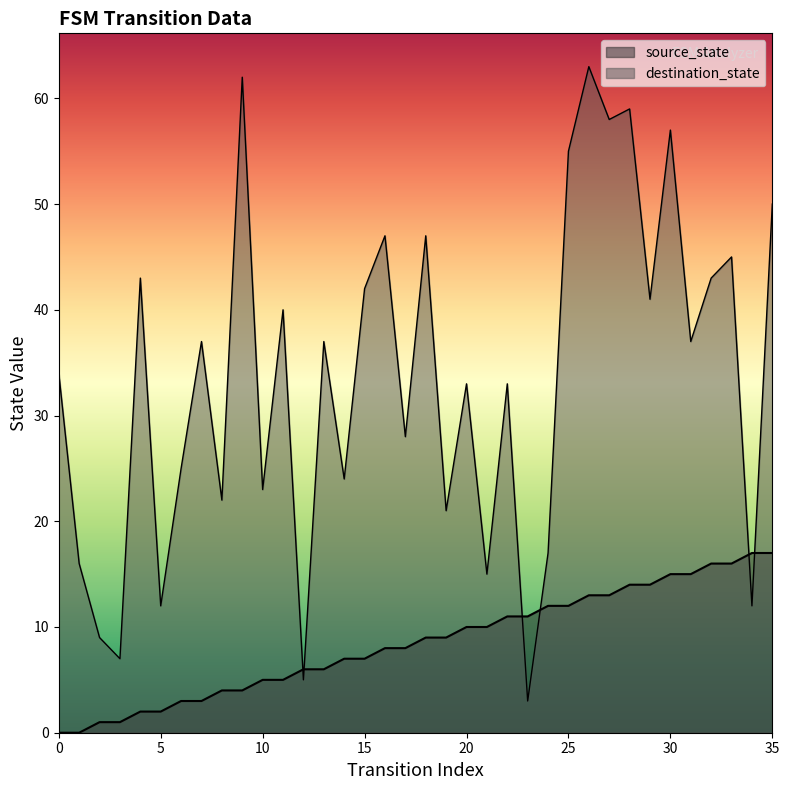

The value of destination_state at 0 is 34. True or false?

True